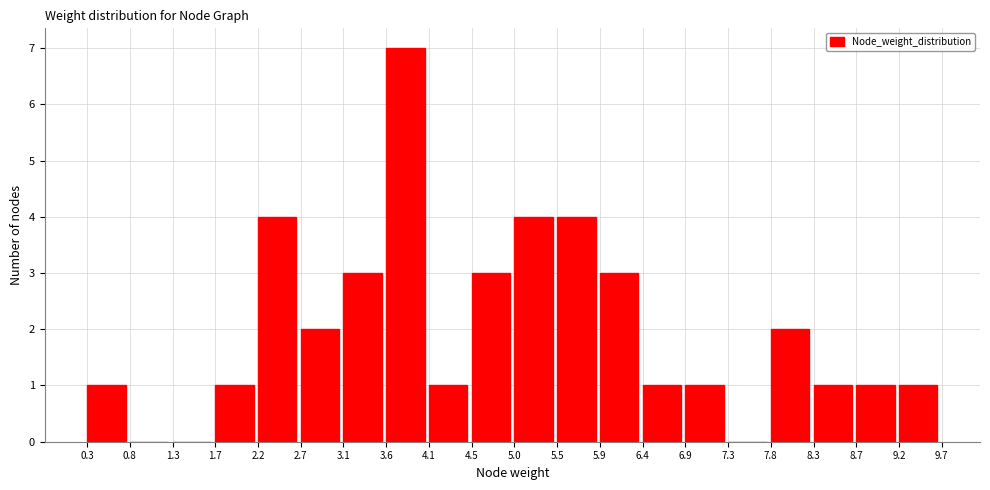

Reading left to right, list every bar in this chart as the range it spans on the x-axis followed by its height. The values are not printed on the chart, so give them approximately, as read against the axis.

0.3 to 0.8: 1
0.8 to 1.3: 0
1.3 to 1.7: 0
1.7 to 2.2: 1
2.2 to 2.7: 4
2.7 to 3.1: 2
3.1 to 3.6: 3
3.6 to 4.1: 7
4.1 to 4.5: 1
4.5 to 5.0: 3
5.0 to 5.5: 4
5.5 to 5.9: 4
5.9 to 6.4: 3
6.4 to 6.9: 1
6.9 to 7.3: 1
7.3 to 7.8: 0
7.8 to 8.3: 2
8.3 to 8.7: 1
8.7 to 9.2: 1
9.2 to 9.7: 1